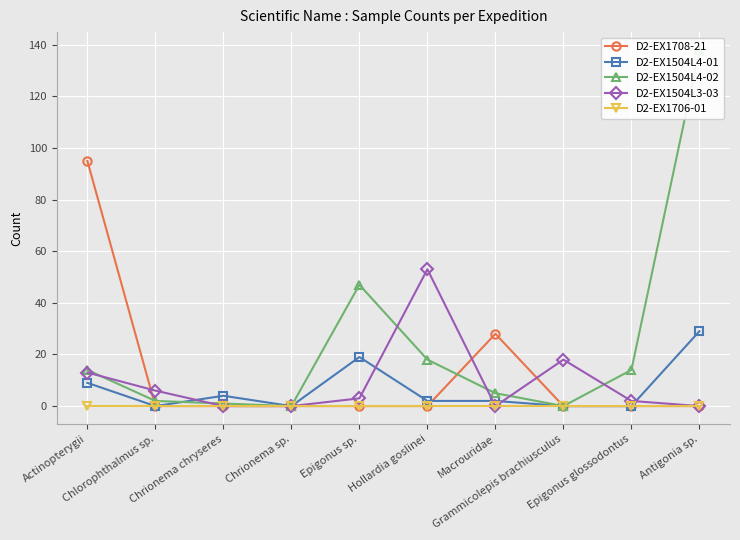

True or false: D2-EX1504L3-03 and D2-EX1504L4-01 cross at least once.

True